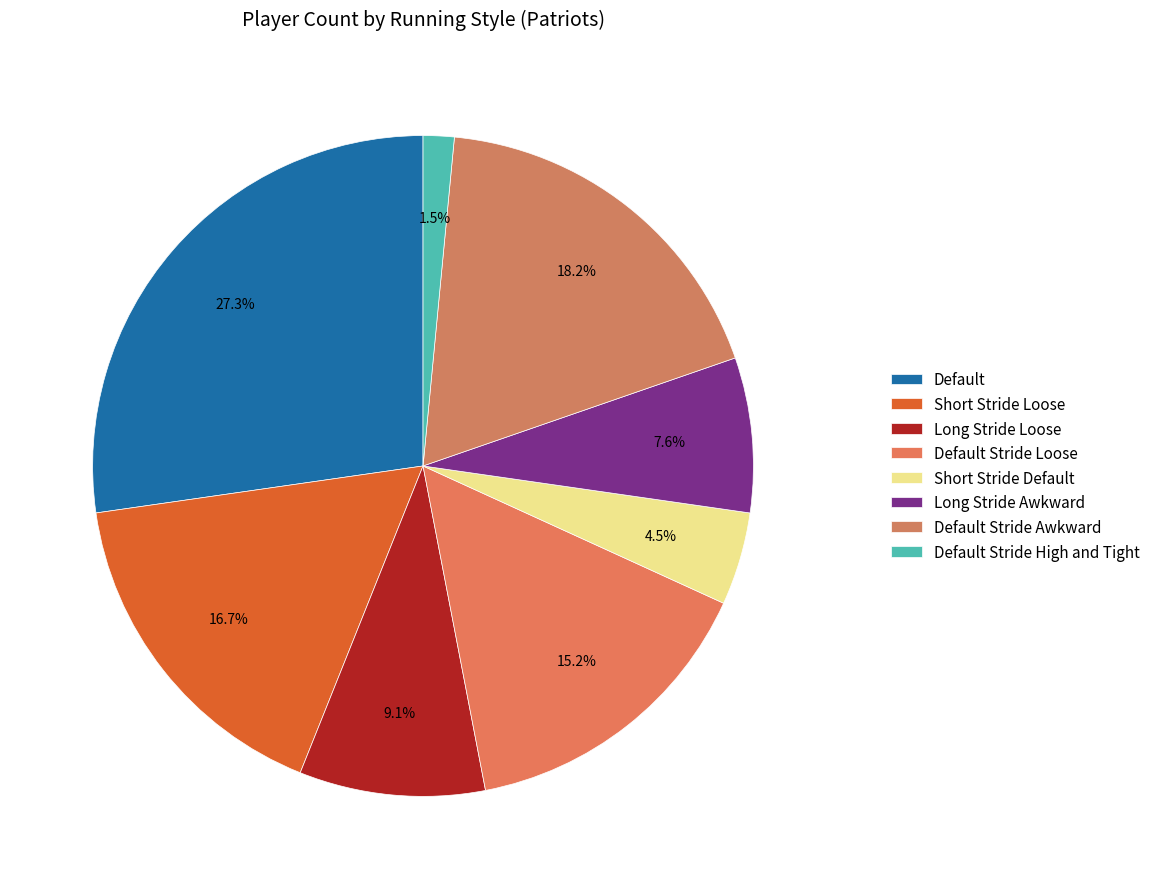

Count the number of slices in the pie.

8